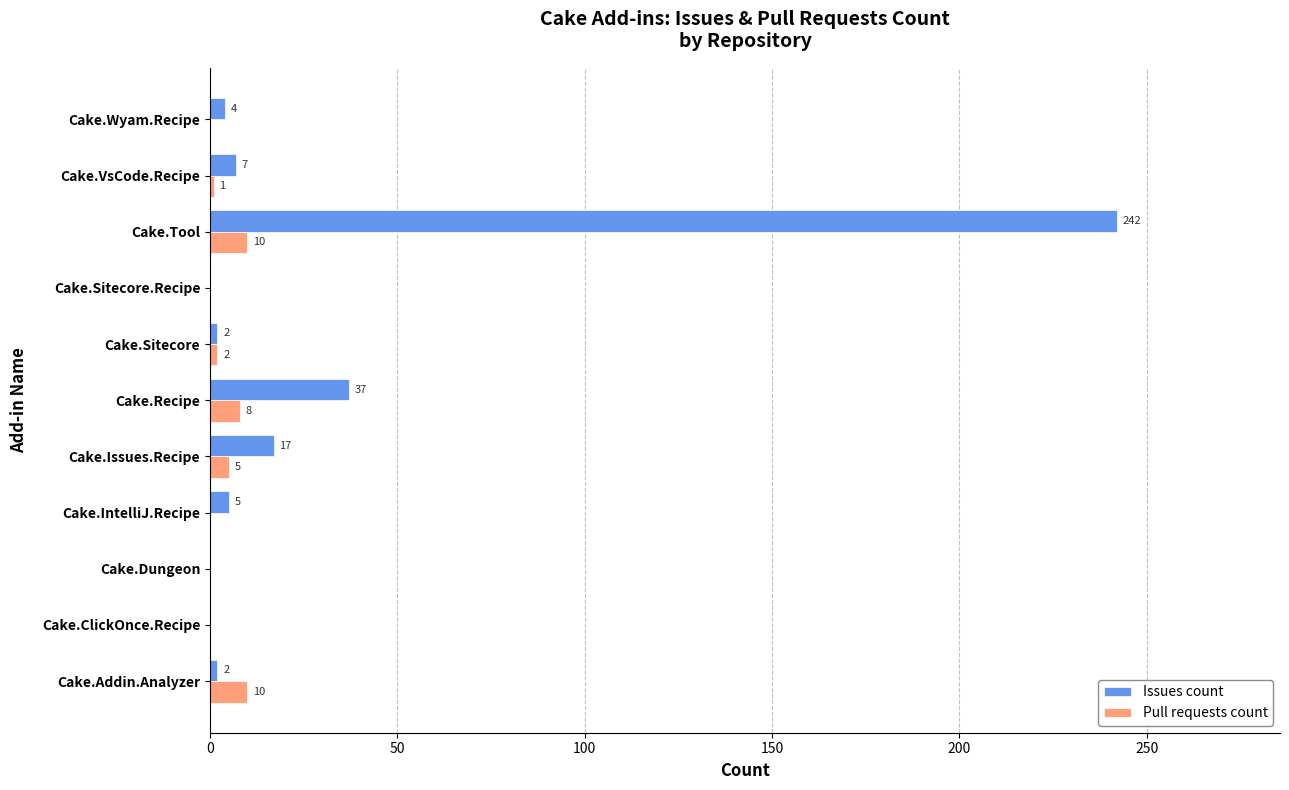

How many categories are shown in the chart?

11